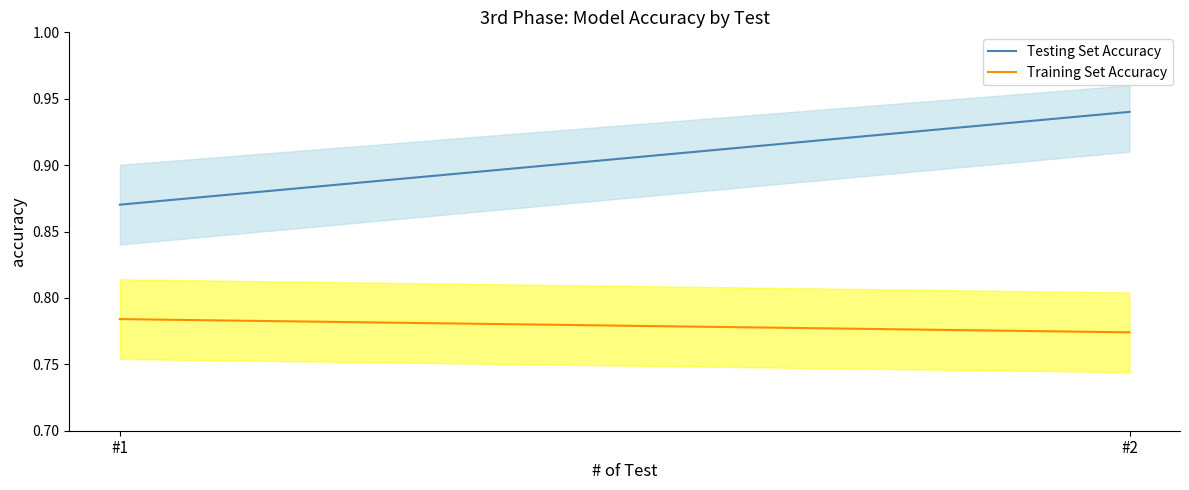

Rank the series by their average value, from highest to lowest.

Testing Set Accuracy, Training Set Accuracy